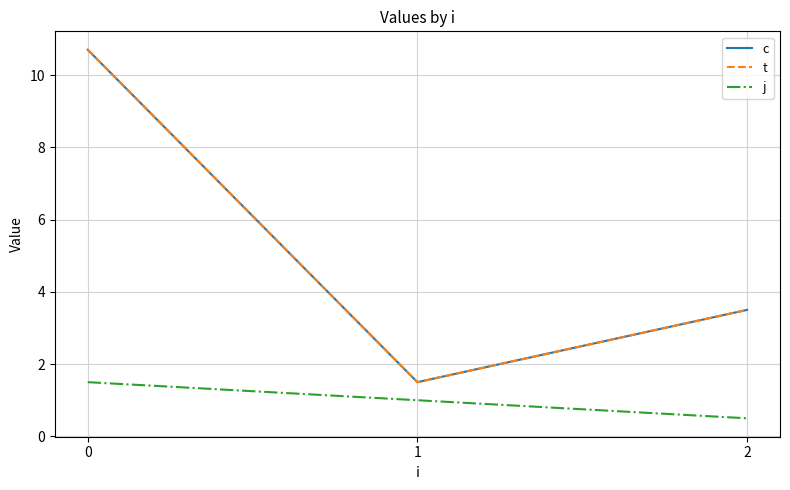

Is the value of c at 2 greater than the value of t at 1?

Yes